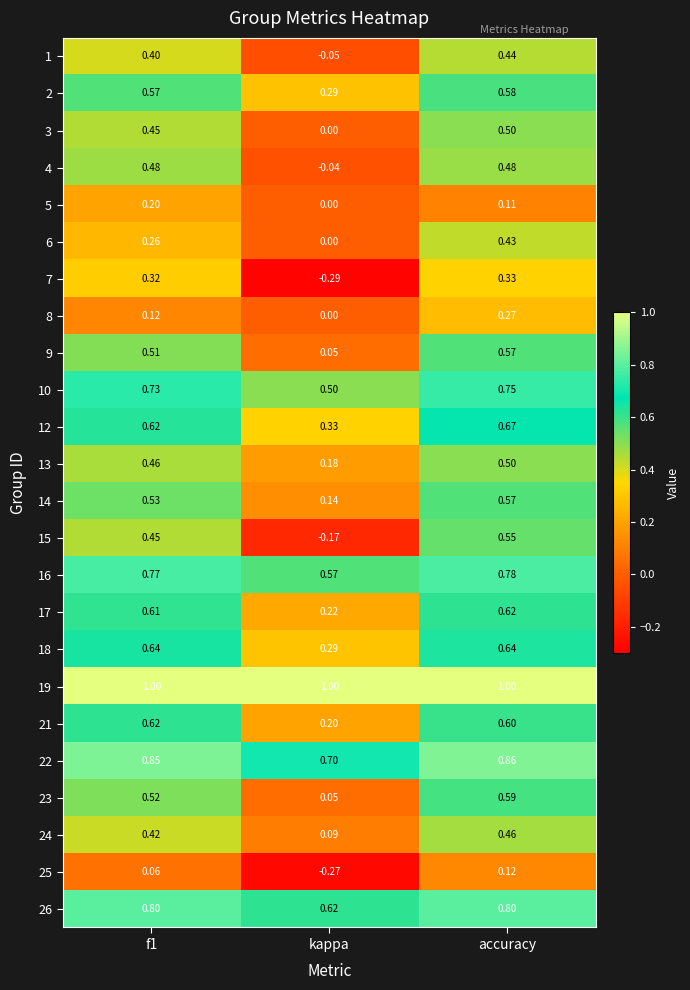

How many categories are shown in the chart?

3